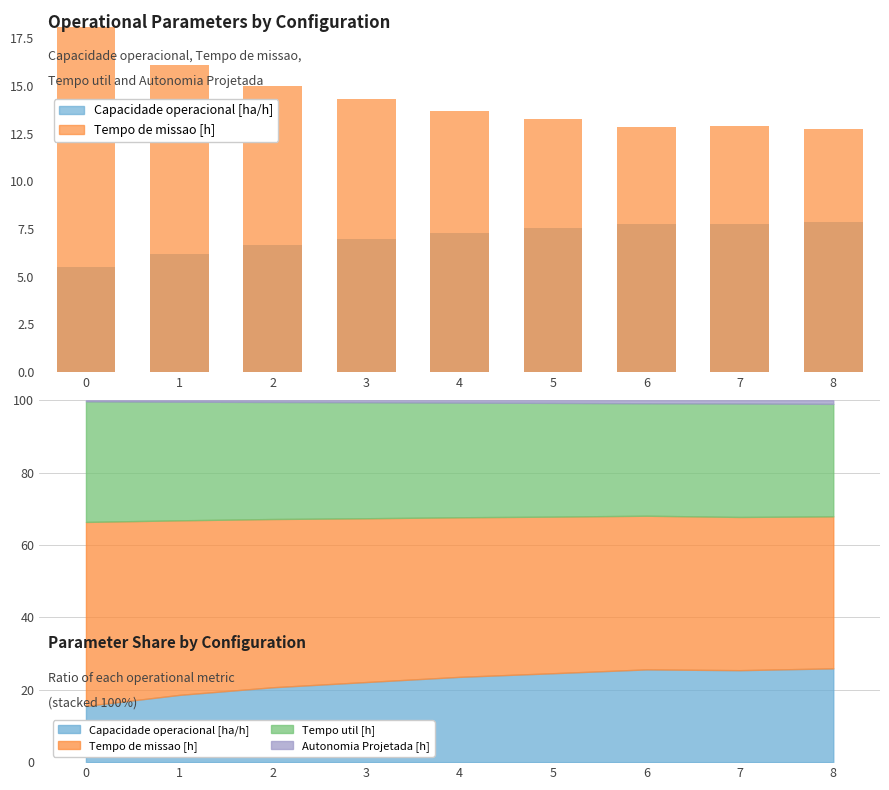

At how many categories does at least one series exceed 15?

2